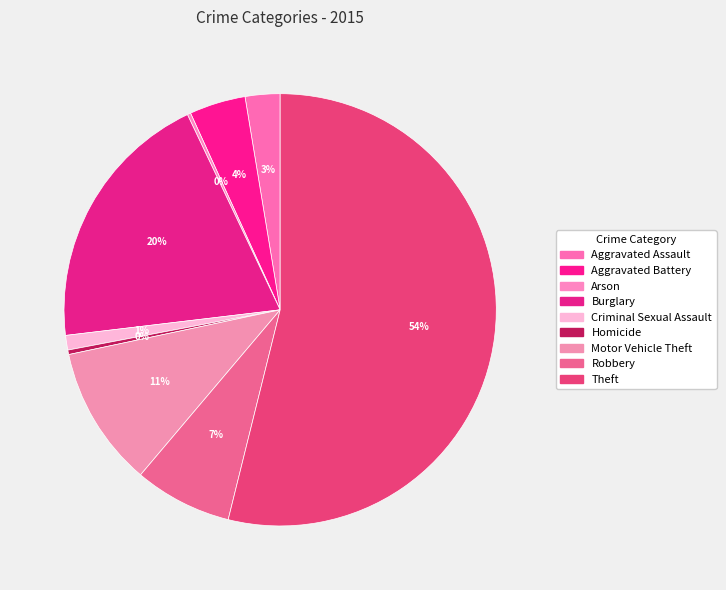

To the nearest percent, what is the average slice percentage?

11%